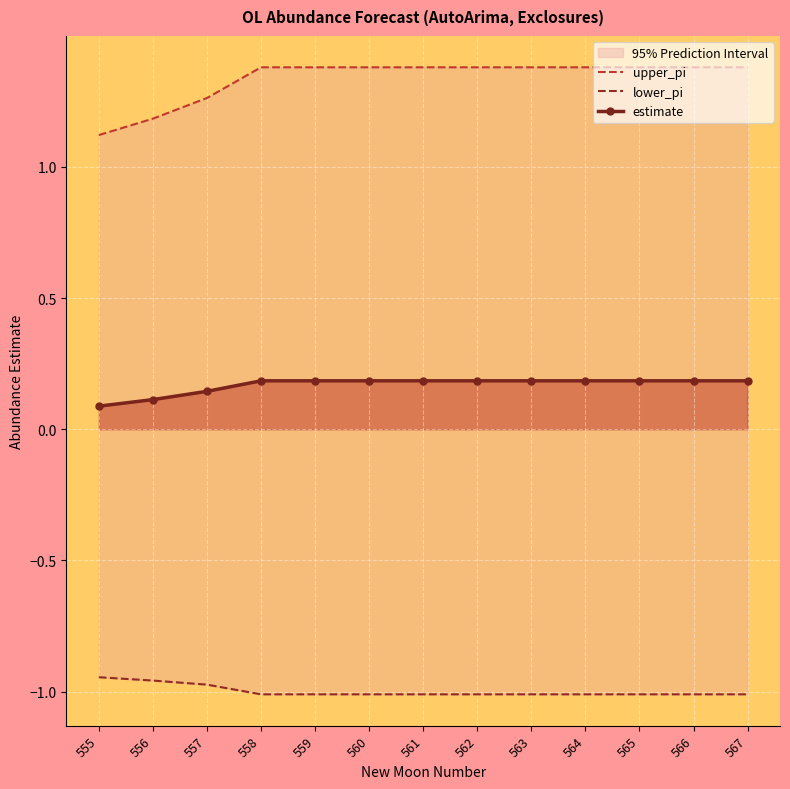

At 562, list the series in order from largest to smallest.

upper_pi, estimate, lower_pi